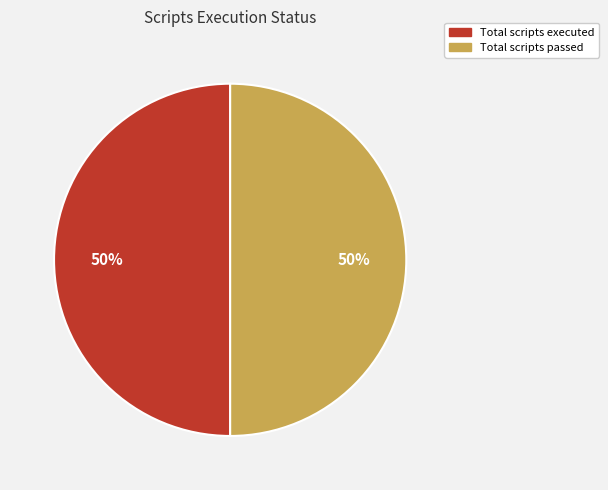

To the nearest percent, what is the average slice percentage?

50%